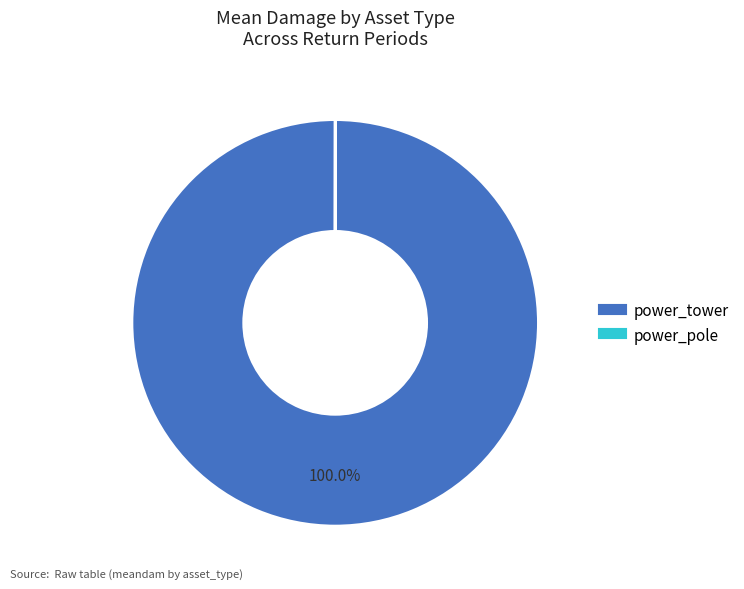

Is there any slice that represents more than half of the pie?

Yes